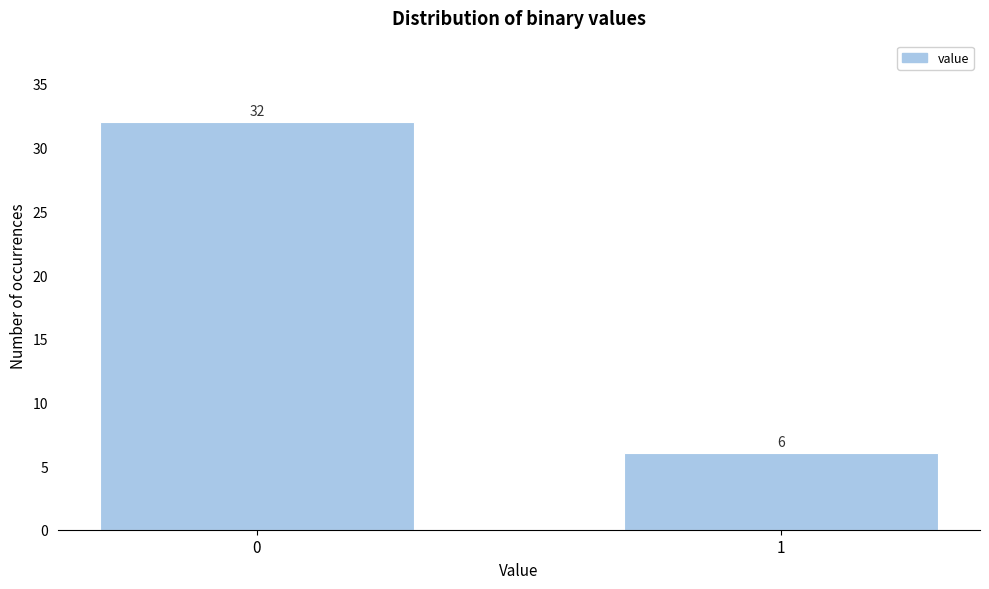

Reading left to right, what are all the values shown in this chart?

0=32	1=6